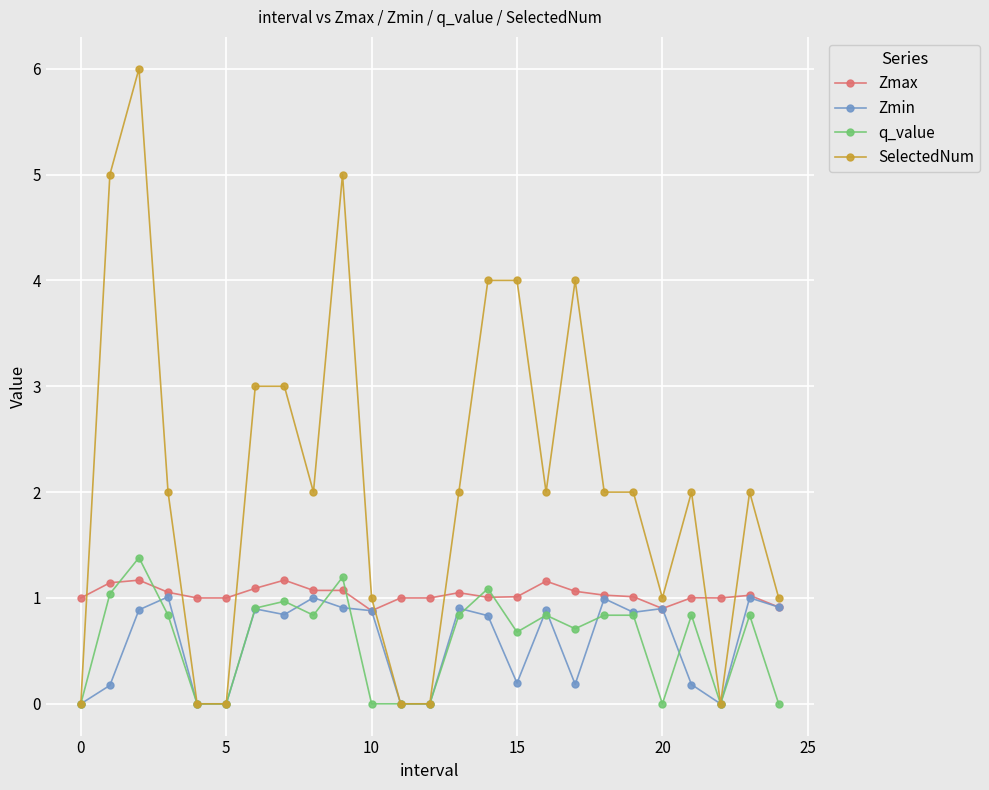

What is the difference between the maximum and second lowest values in the SelectedNum series?

6.0